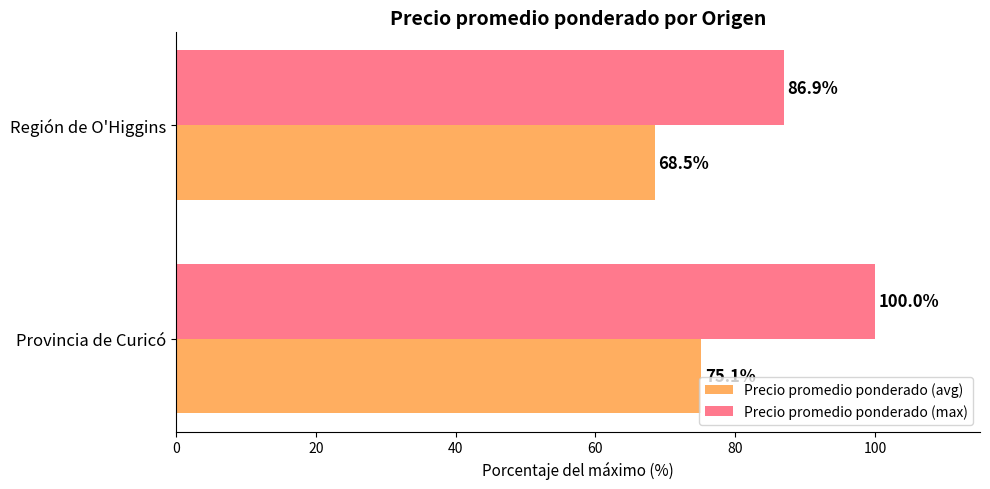

At which category is the sum across all series the highest?

Provincia de Curicó